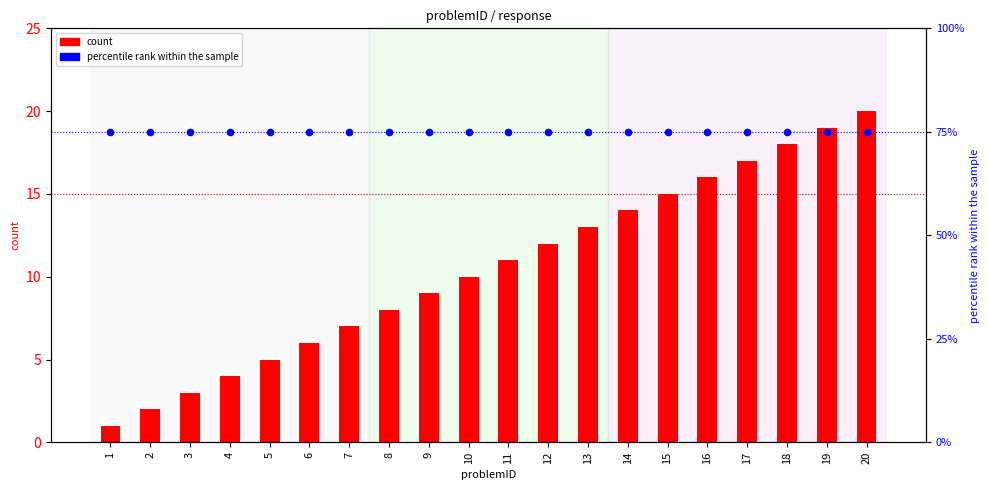

What are all the series names shown in the legend?

count, percentile rank within the sample